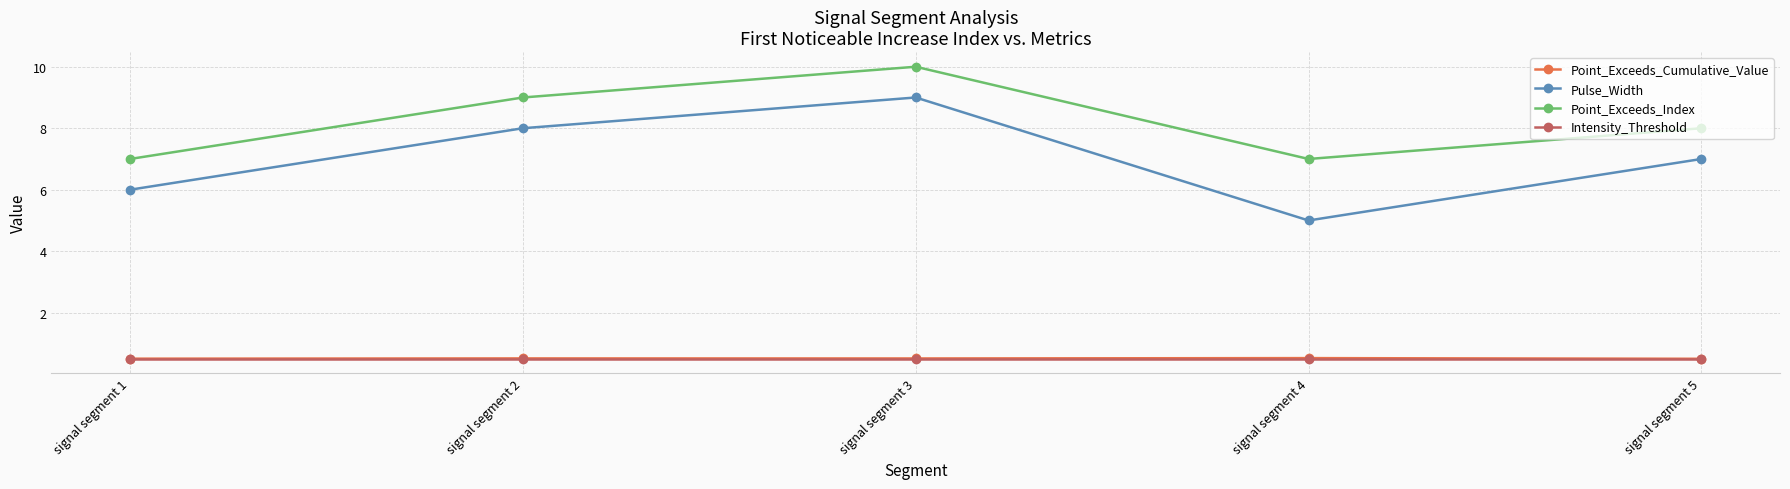

What value does the Point_Exceeds_Index series have at signal segment 4?

7.0